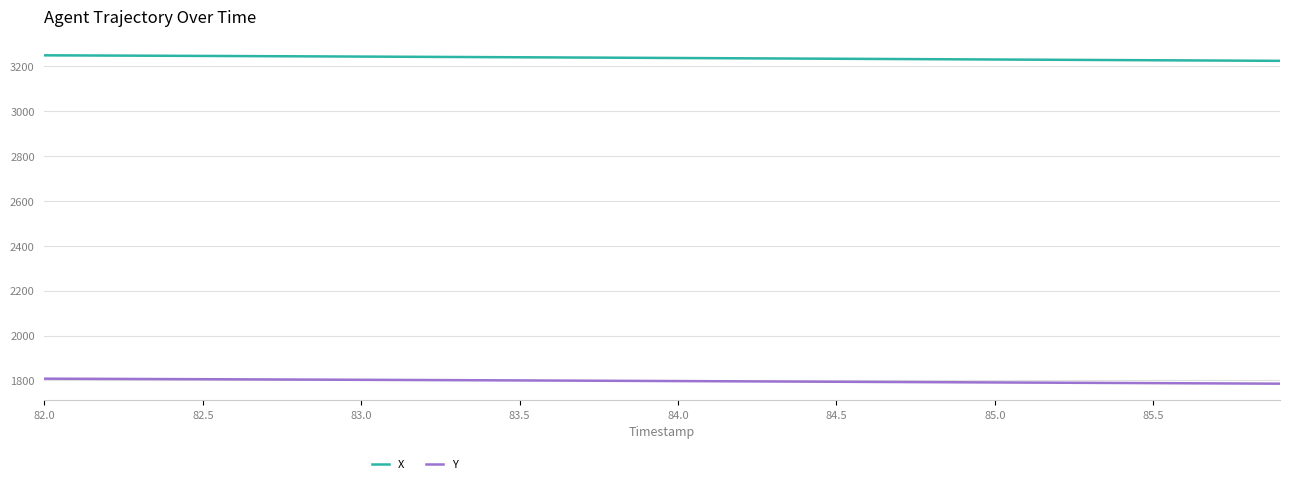

What is the minimum value for X?

3224.4